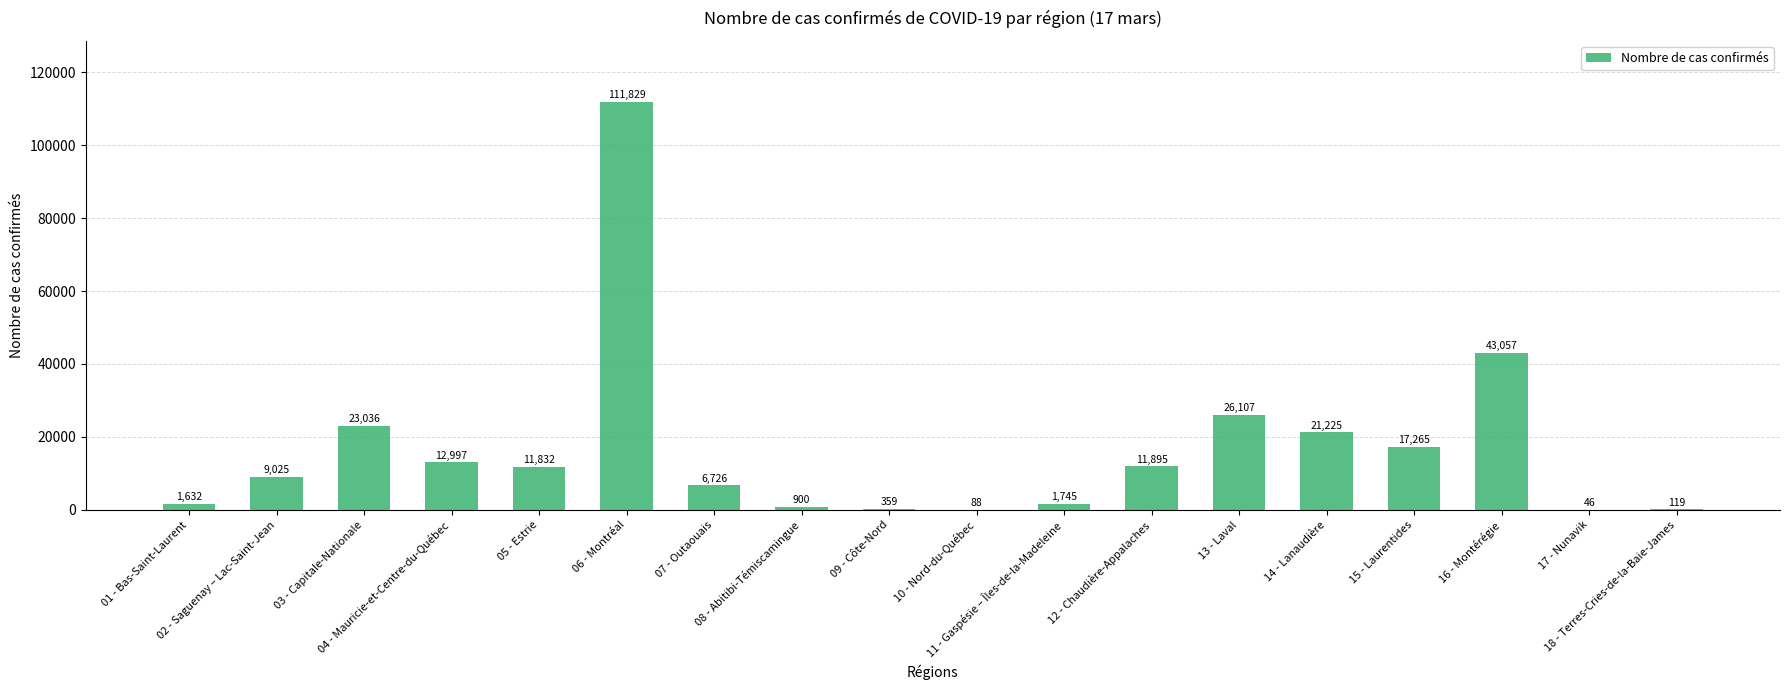

What is the maximum value shown in the chart?

111829